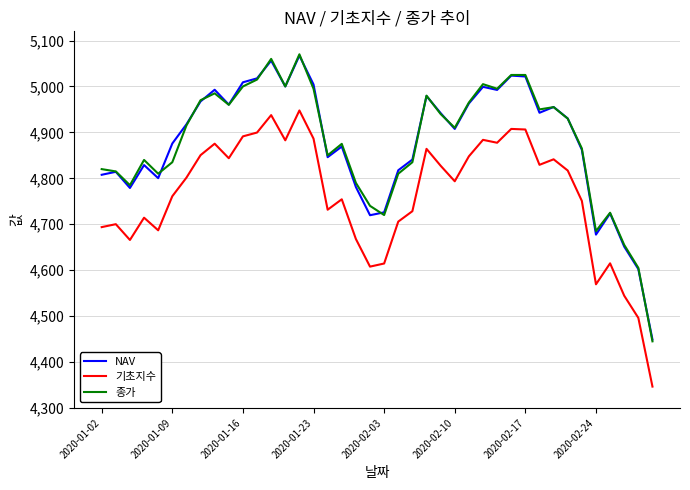

What is the lowest value of the NAV series?

4449.0